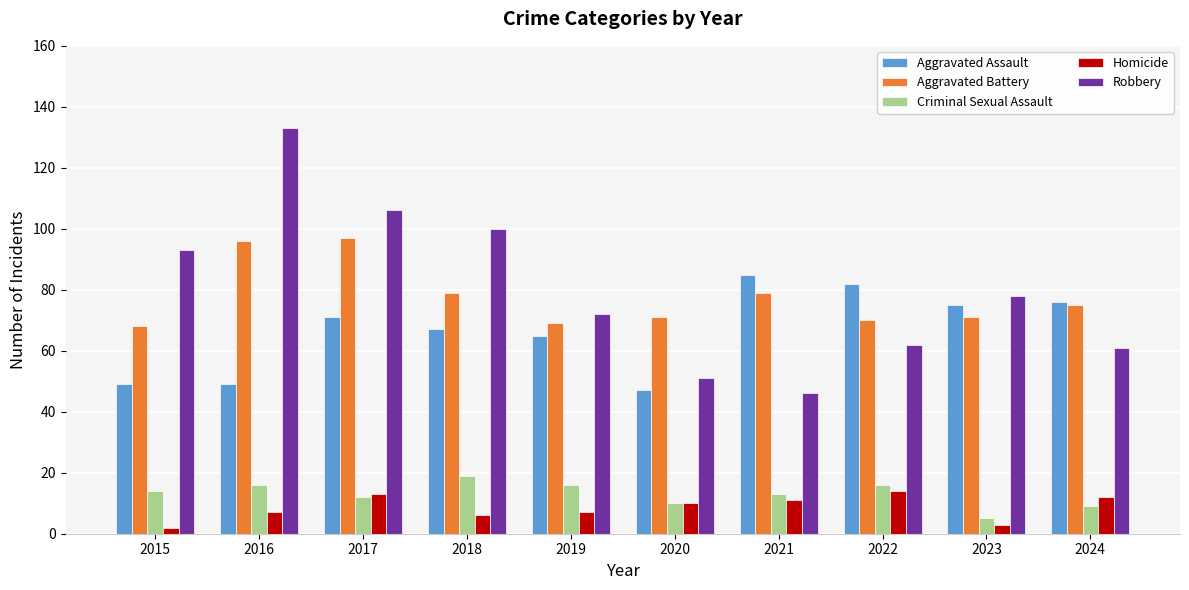

What is the difference between the Criminal Sexual Assault values at 2022 and 2024?

7